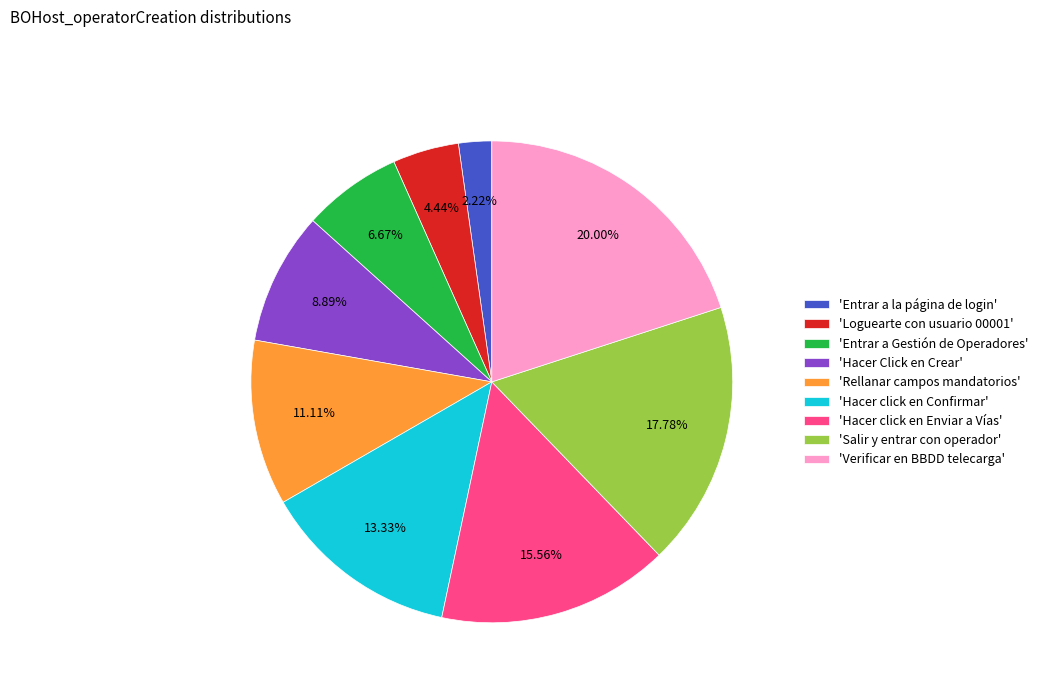

How many slices are in this pie chart?

9